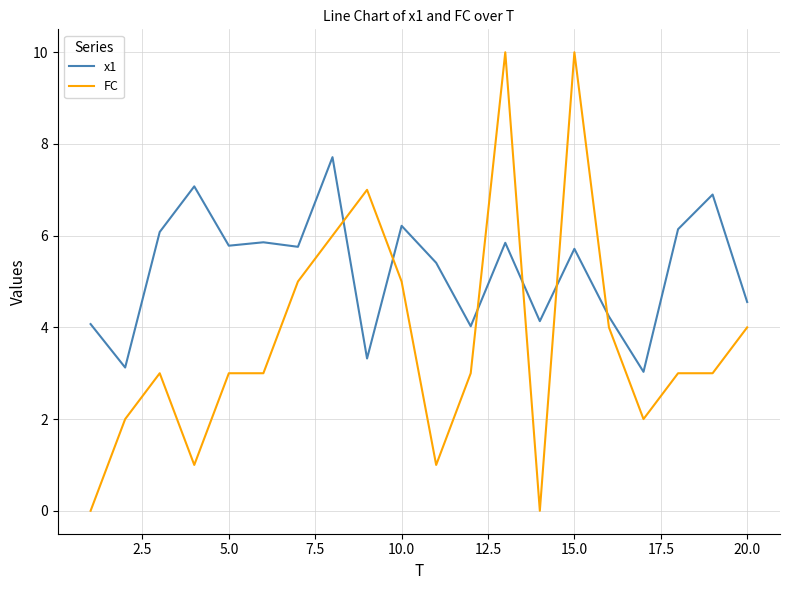

What is the greatest value displayed?

10.0